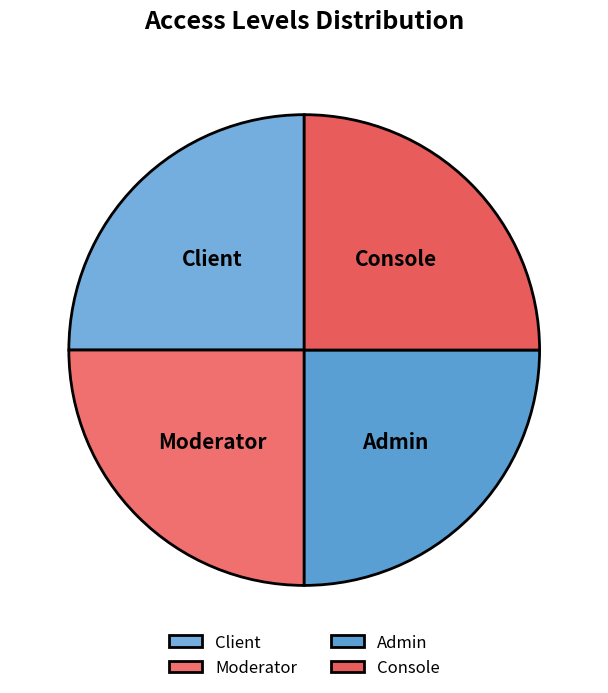

Approximately how many times larger is the value at Client compared to Moderator?

1.0